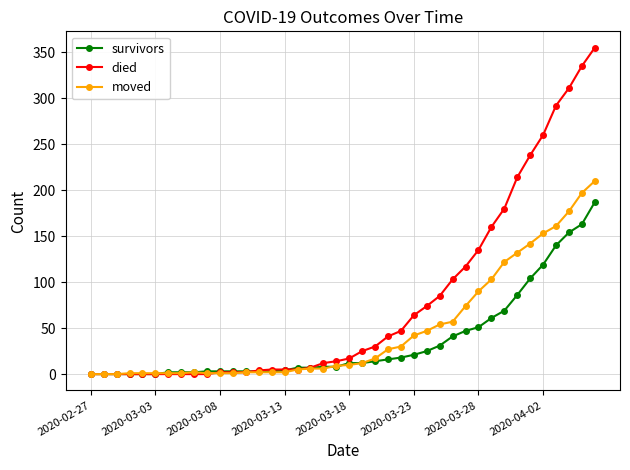

Which series has the largest range (max minus min)?

died